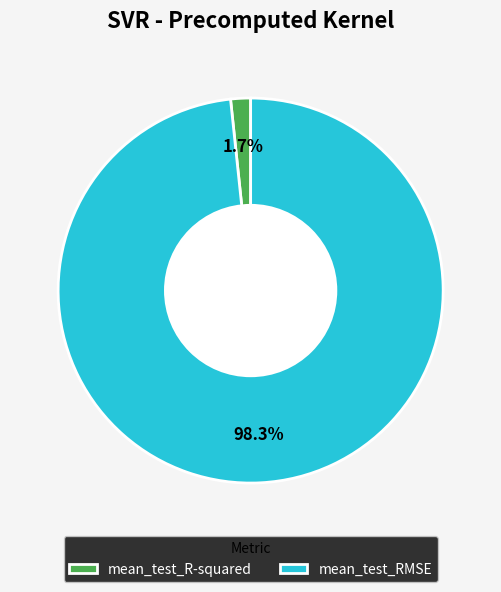

How many segments does this pie chart have?

2